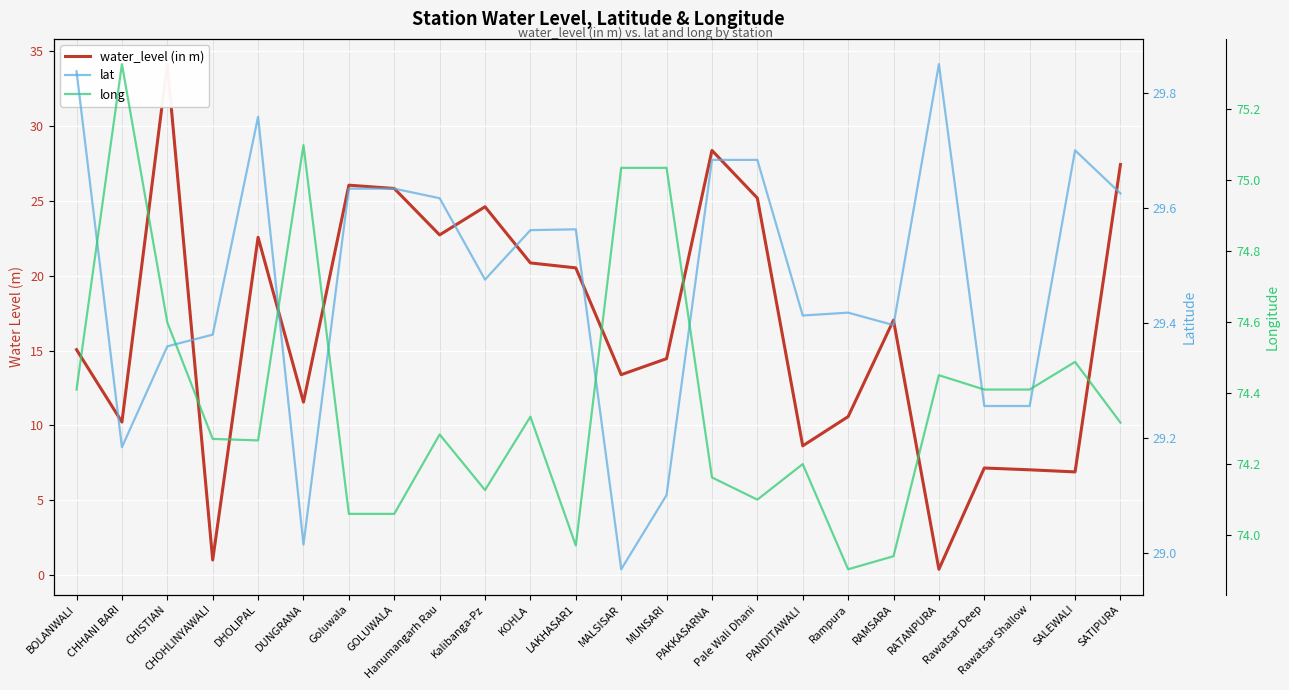

List the labels in order of long value, smallest first.

Rampura, RAMSARA, LAKHASAR1, Goluwala, GOLUWALA, Pale Wali Dhani, Kalibanga-Pz, PAKKASARNA, PANDITAWALI, DHOLIPAL, CHOHLINYAWALI, Hanumangarh Rau, SATIPURA, KOHLA, BOLANWALI, Rawatsar Deep, Rawatsar Shallow, RATANPURA, SALEWALI, CHISTIAN, MALSISAR, MUNSARI, DUNGRANA, CHHANI BARI